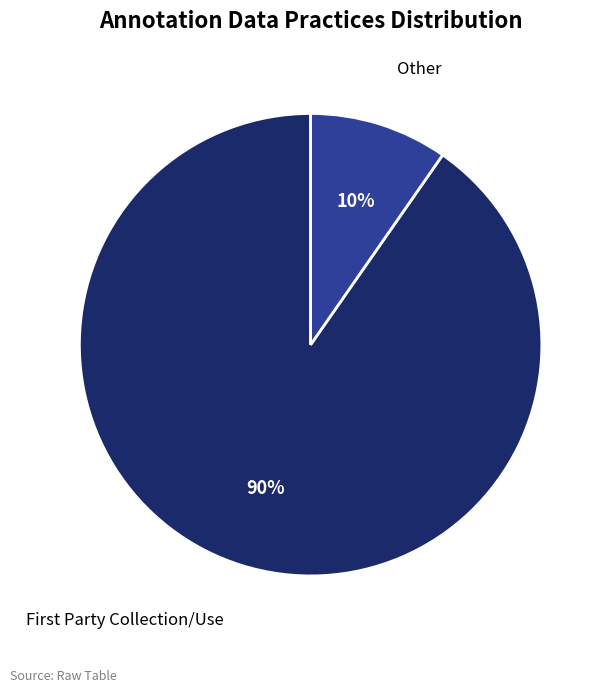

Which category has the biggest portion of the pie?

First Party Collection/Use